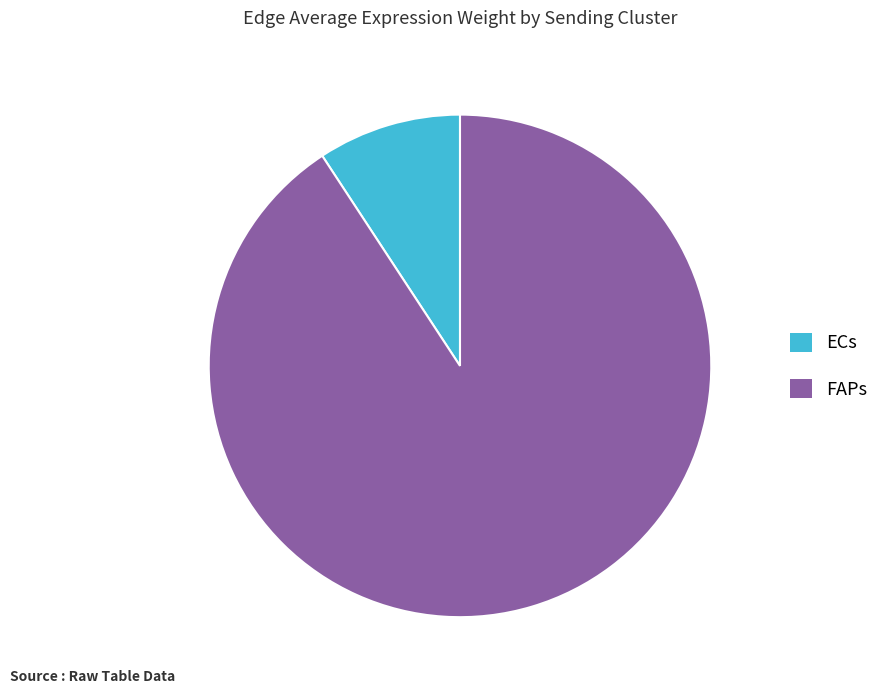

What is the smallest slice in the pie chart?

ECs